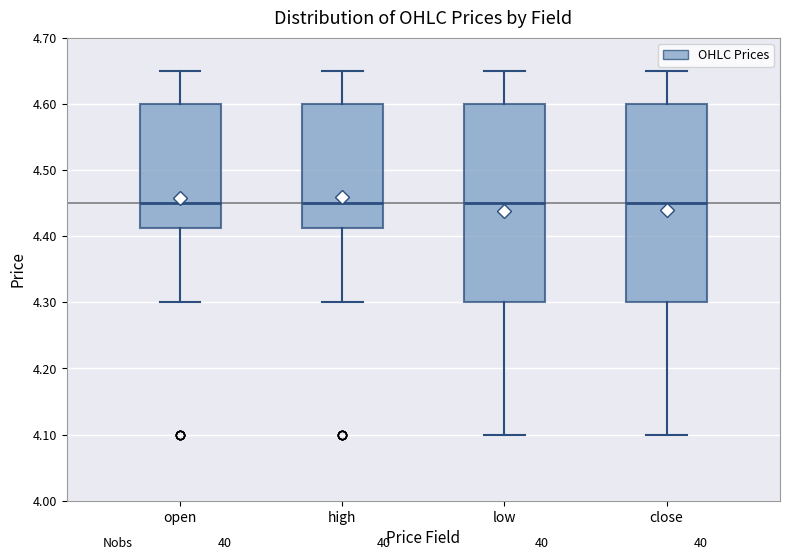

Where does the lower whisker of the box for close end on the y-axis? The values are not printed on the chart, so give them approximately, as read against the axis.

4.10